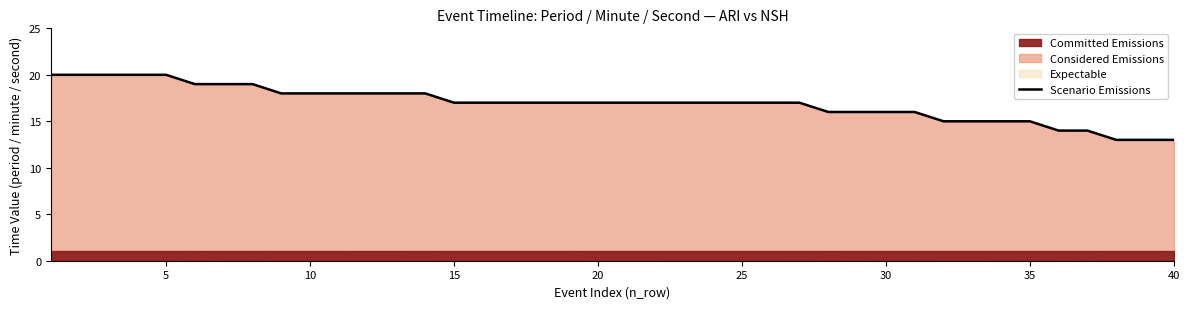

Is it true that the value at 27 is 21?

False